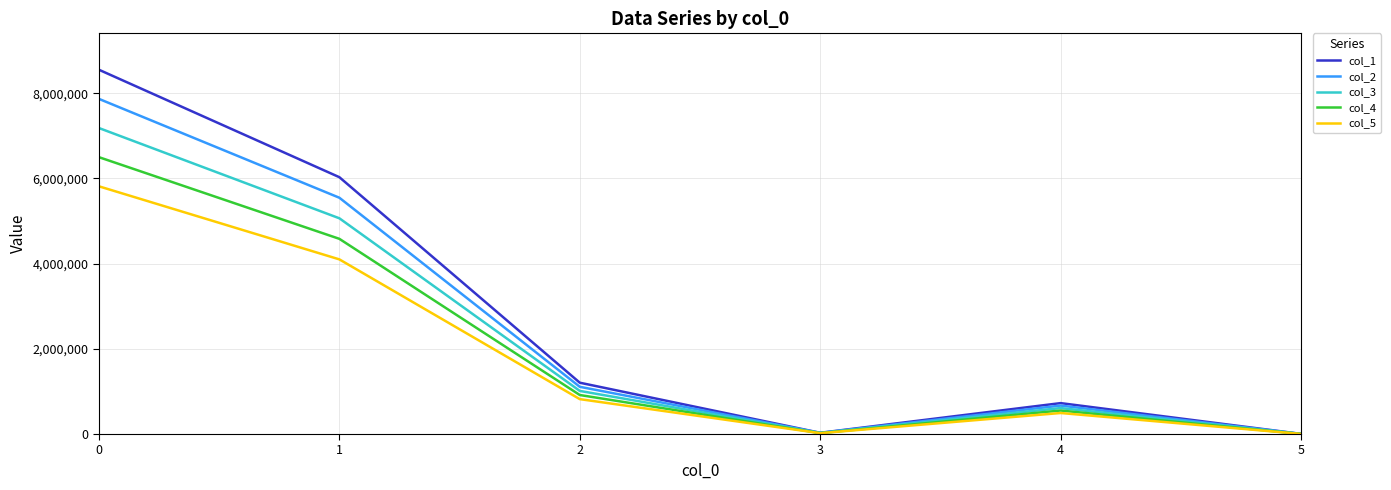

What is the total value across all series at 4?

3048049.2